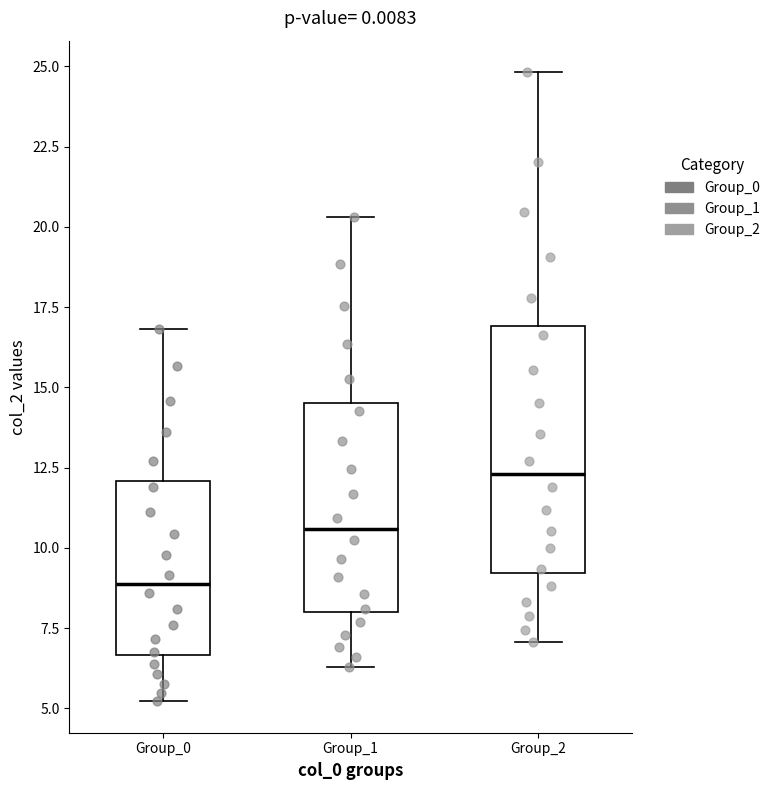

Reading left to right, read every box against the y-axis: the position of its median line, the range the box covers, and the ends of its whiskers. The values are not printed on the chart, so give them approximately, as read against the axis.

Group_0: median 9.0, box 6.5 to 12.0, whiskers 5.0 to 17.0
Group_1: median 10.5, box 8.0 to 14.5, whiskers 6.5 to 20.5
Group_2: median 12.5, box 9.0 to 17.0, whiskers 7.0 to 25.0